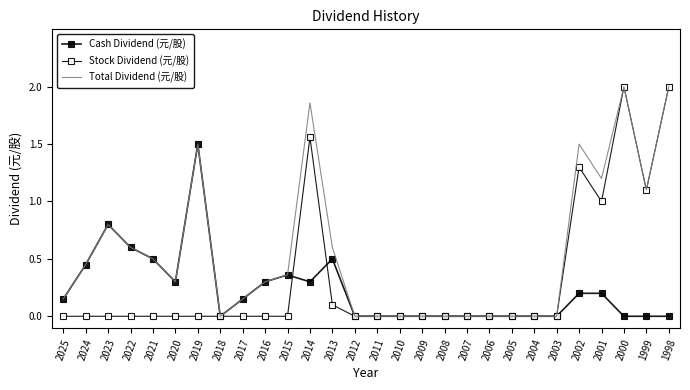

List the series in order of their overall mean, highest first.

Total Dividend (元/股), Stock Dividend (元/股), Cash Dividend (元/股)